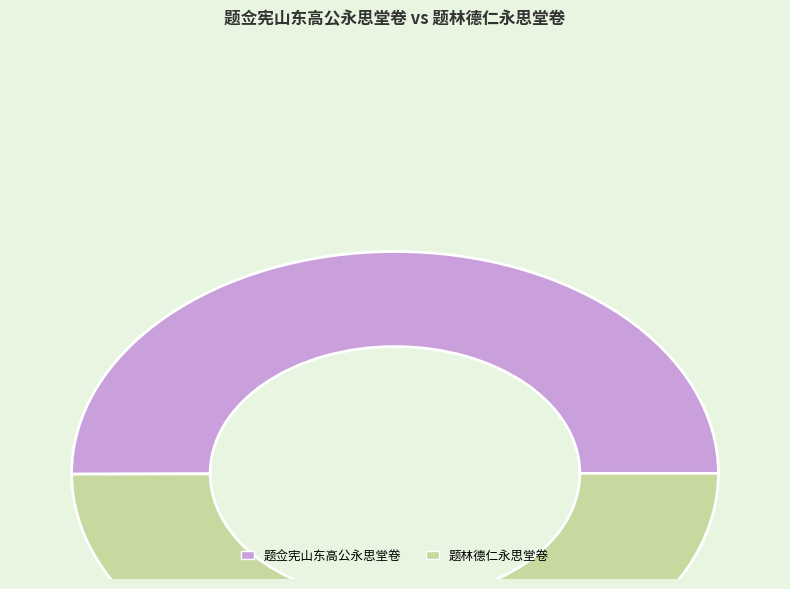

How many slices are in this pie chart?

2